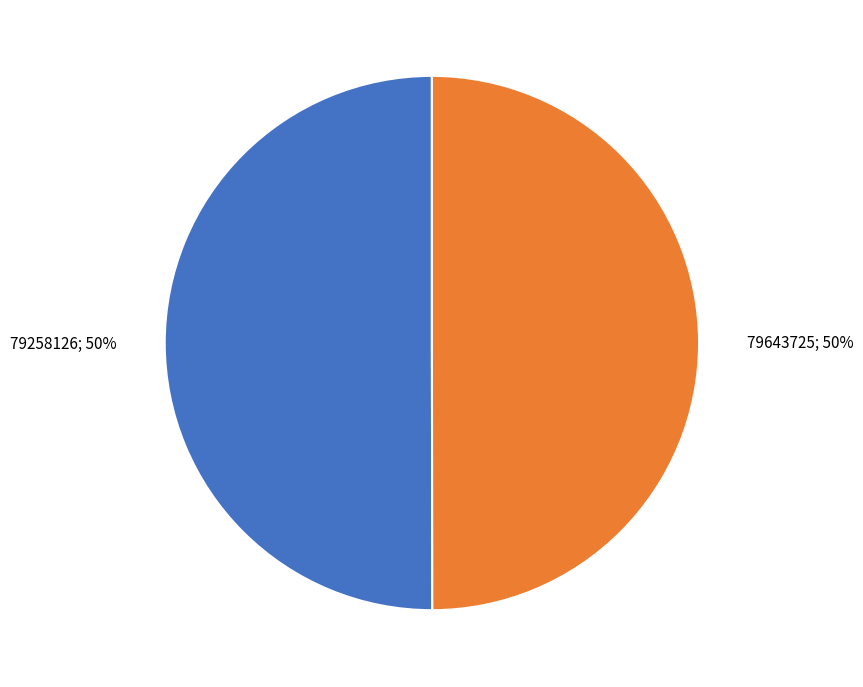

To the nearest percent, what is the average slice percentage?

50%